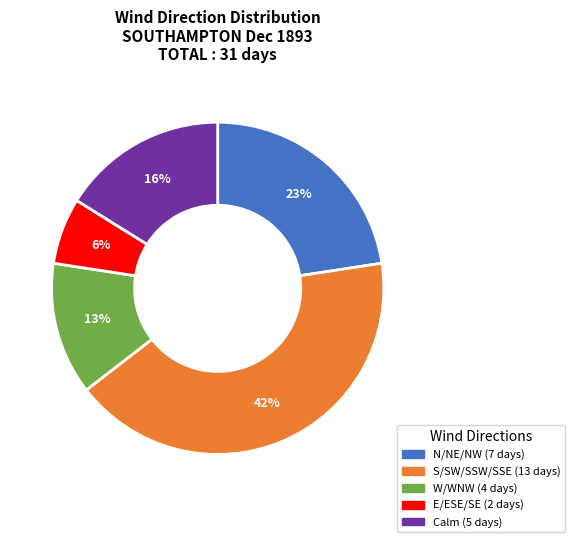

To the nearest percent, what is the average slice percentage?

20%